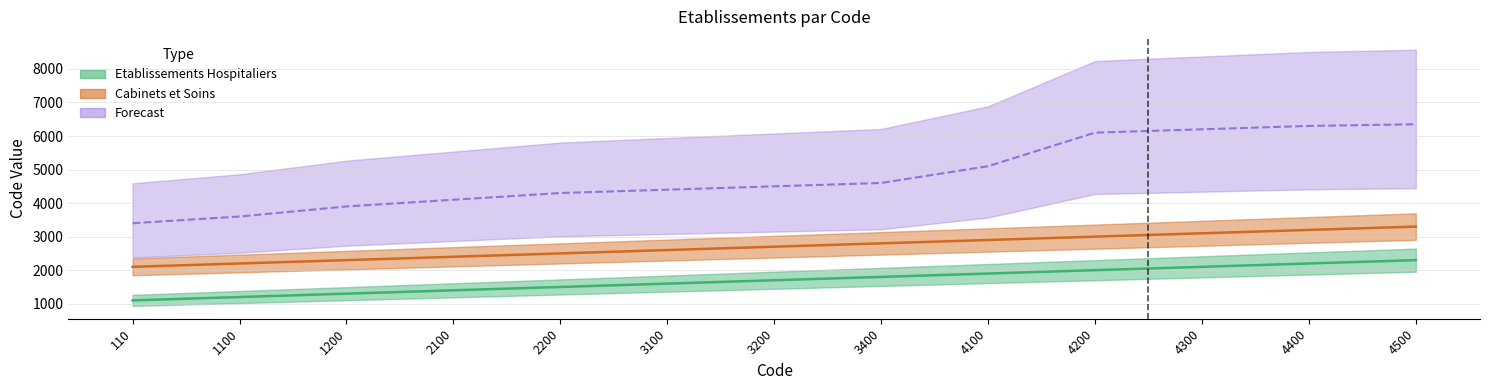

List the series in order of their overall mean, lowest first.

Etablissements Hospitaliers, Cabinets et Soins, Forecast